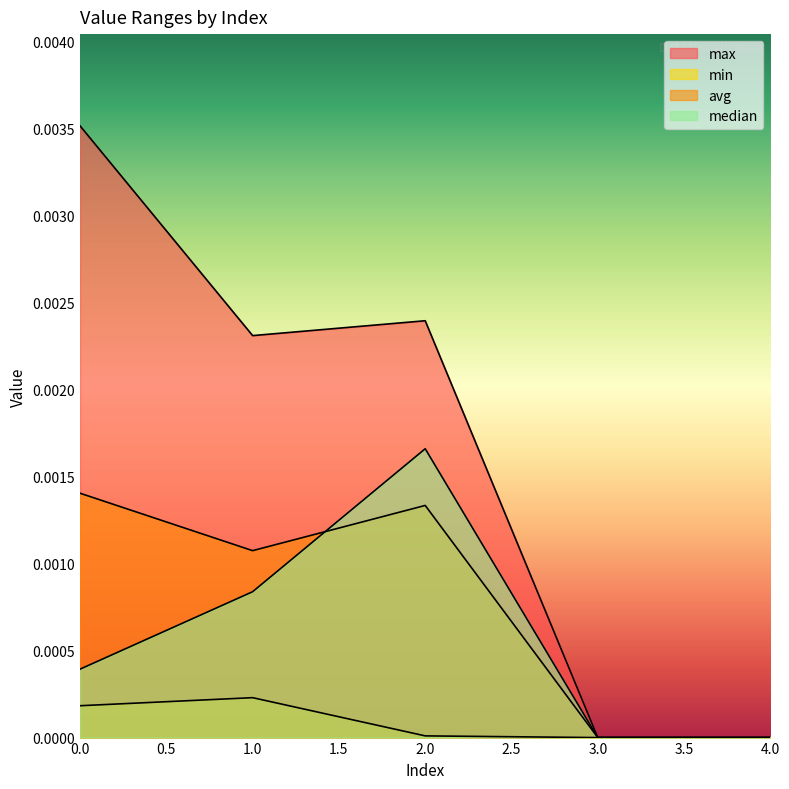

At which label is min closest to 0?

3